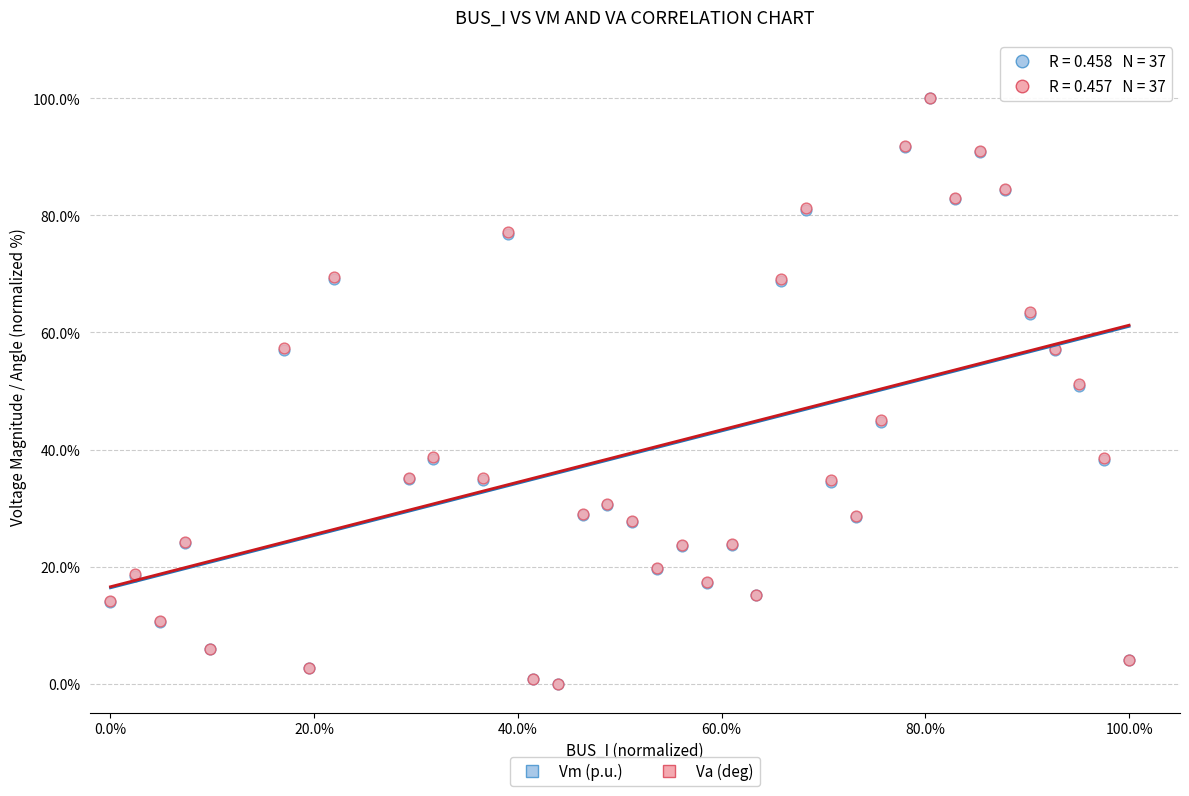

What are all the series names shown in the legend?

Vm (p.u.), Va (deg)